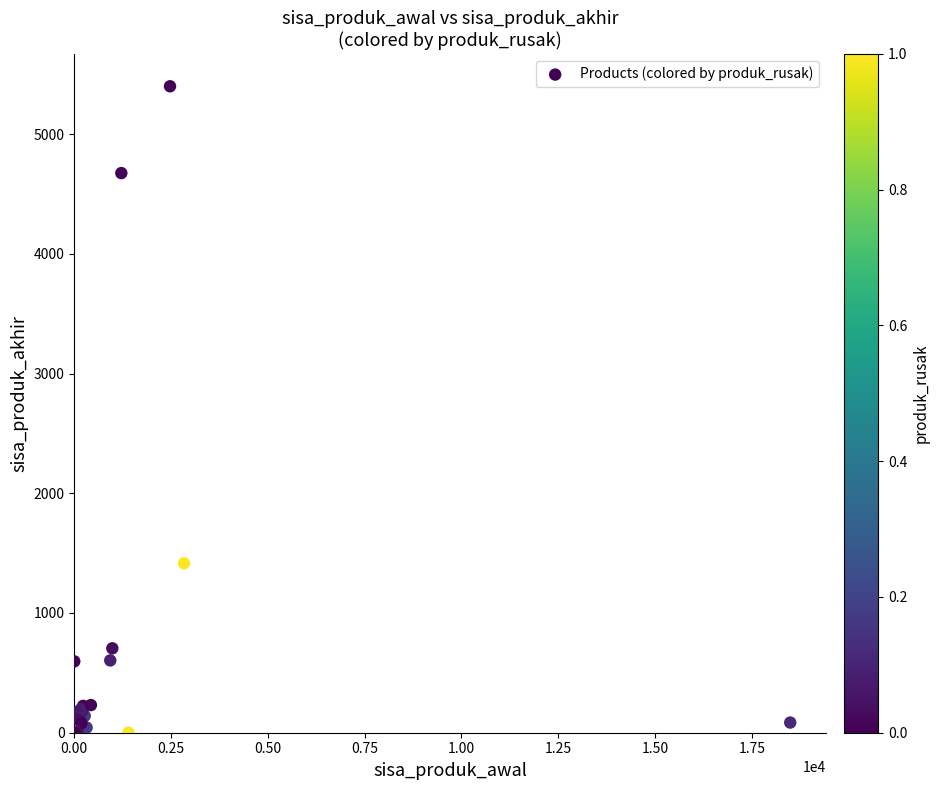

What Y value in the scatter plot is closest to 2699?

1415